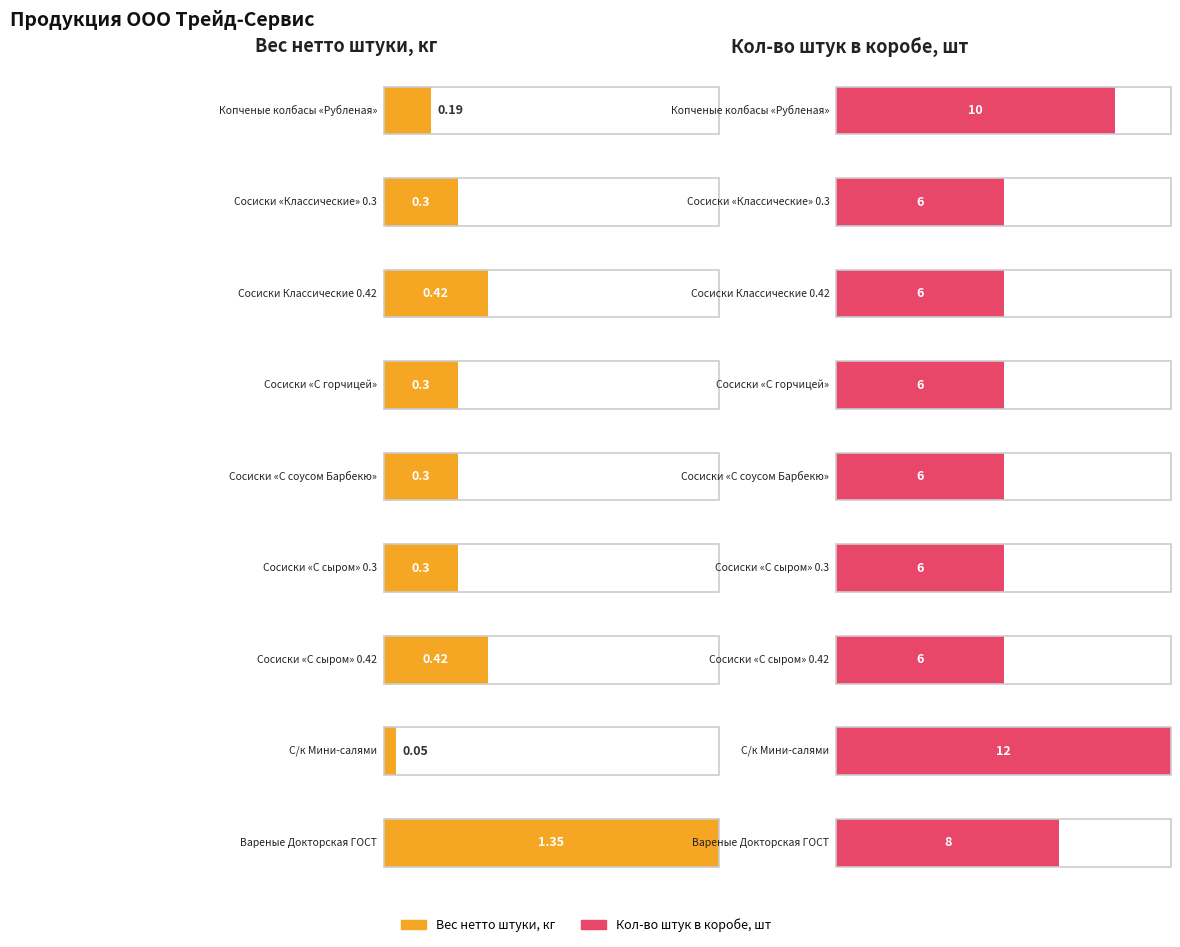

Which series changed the most between С/к Мини-салями and Вареные Докторская ГОСТ?

Кол-во штук в коробе, шт